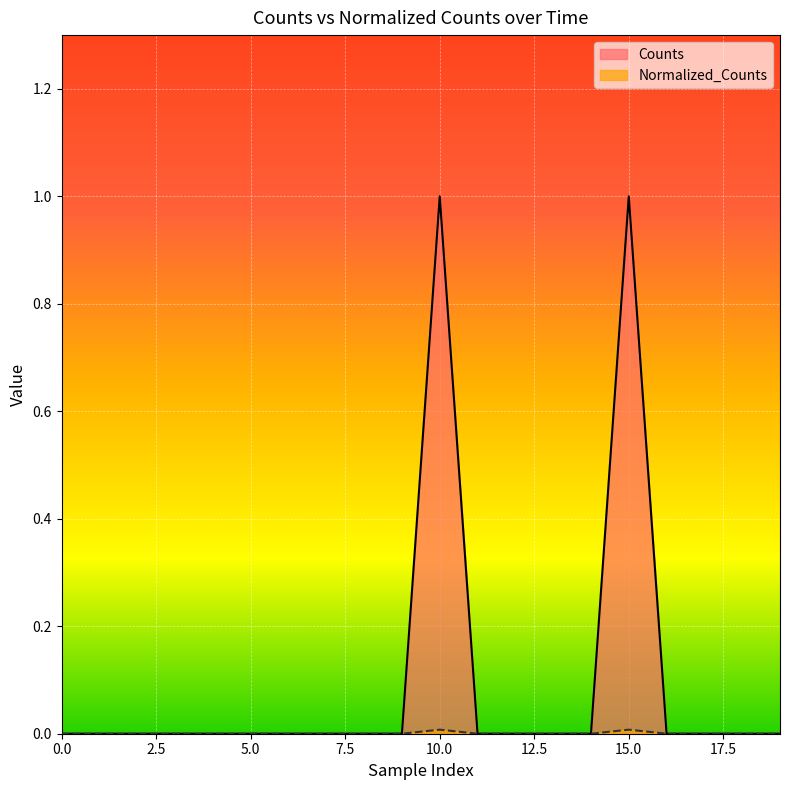

What is the difference between the maximum and second lowest values in the Counts series?

1.0